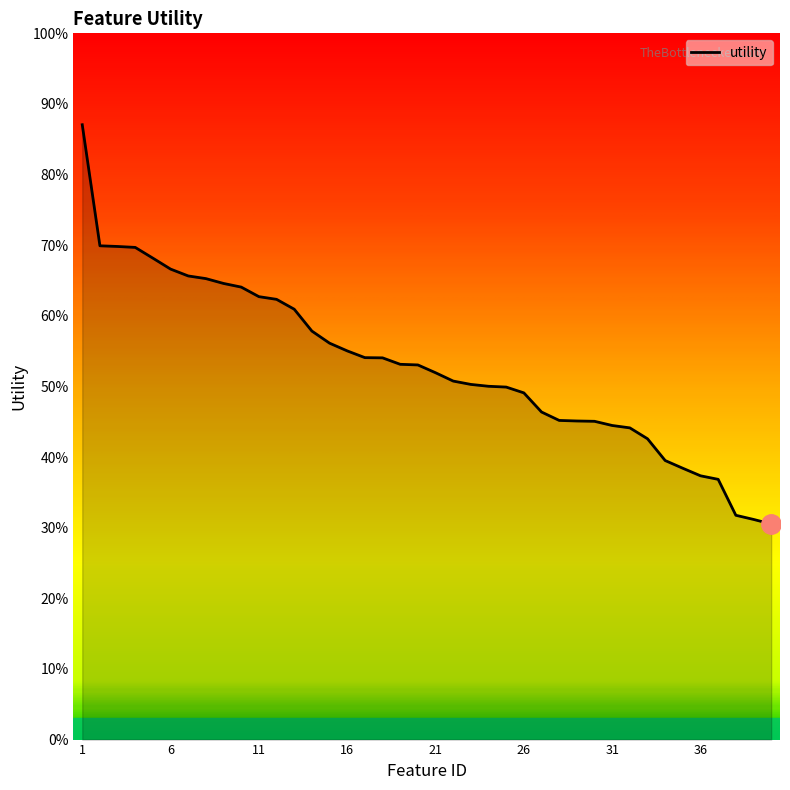

Is this an area chart (filled region under the line)?

Yes